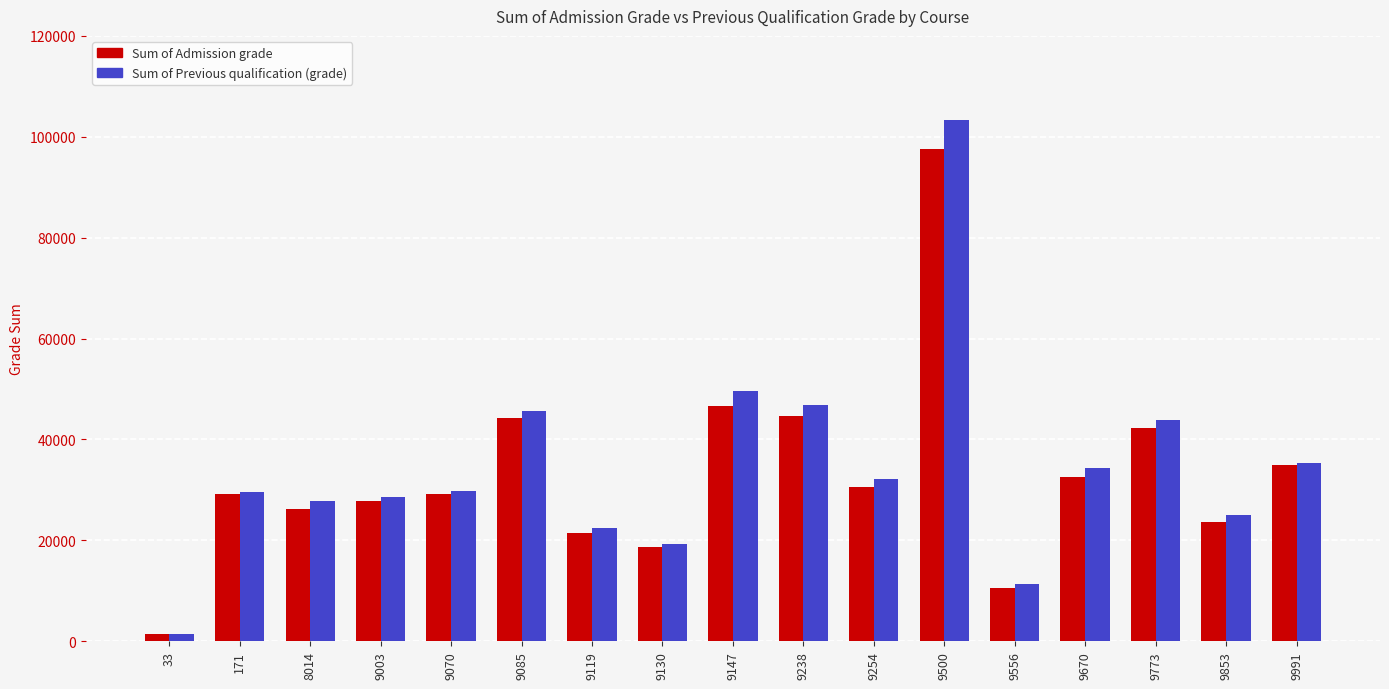

Is it true that Sum of Admission grade equals 29129.0 at 9070?

True